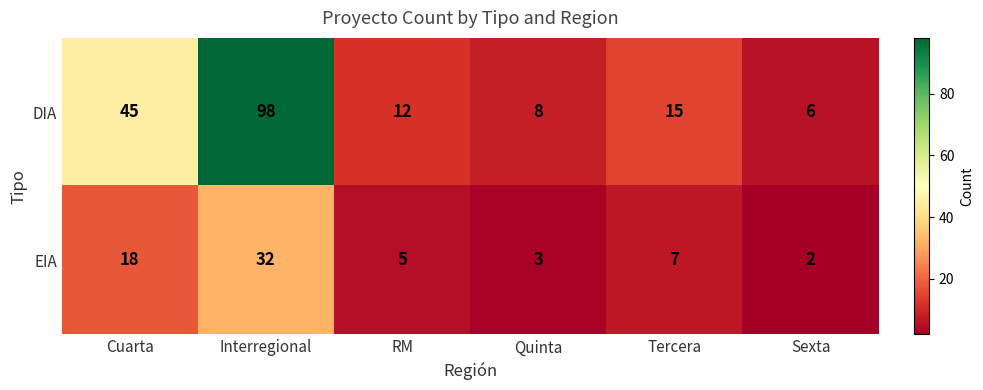

The value of DIA at Cuarta is 45. True or false?

True